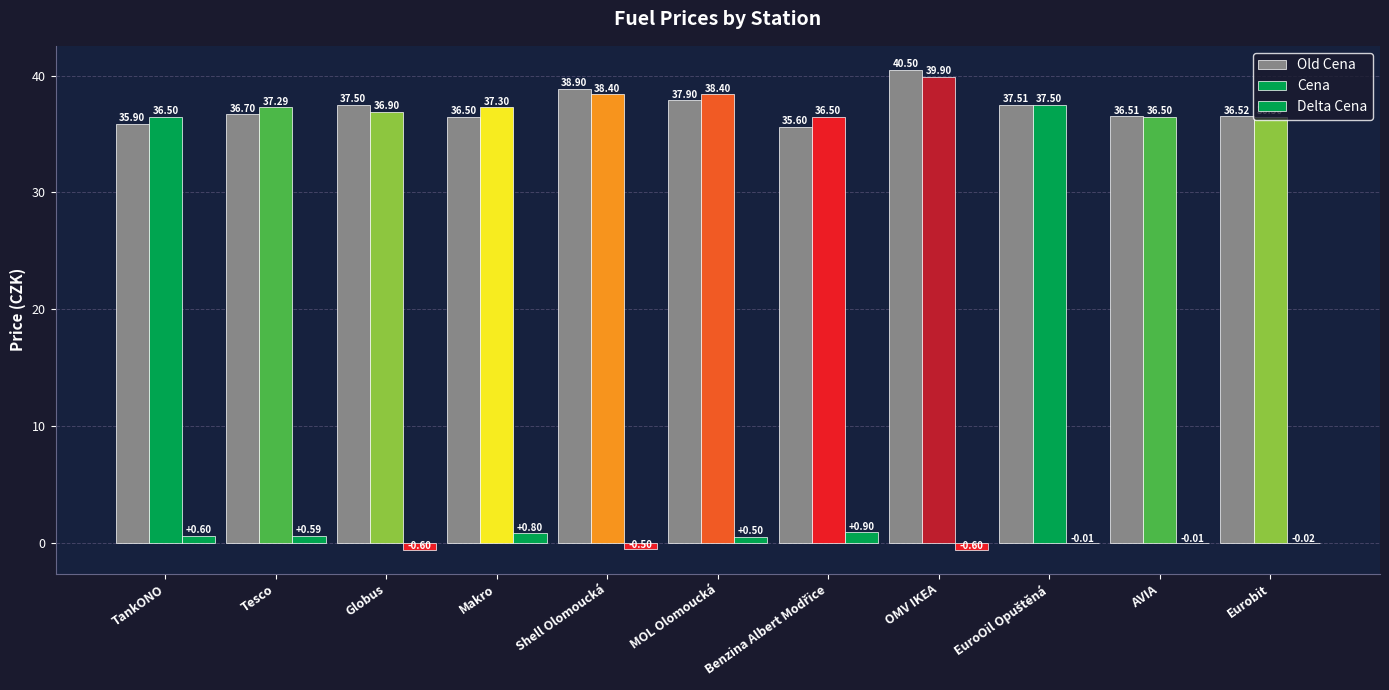

Which category has the lowest value across all series?

Globus